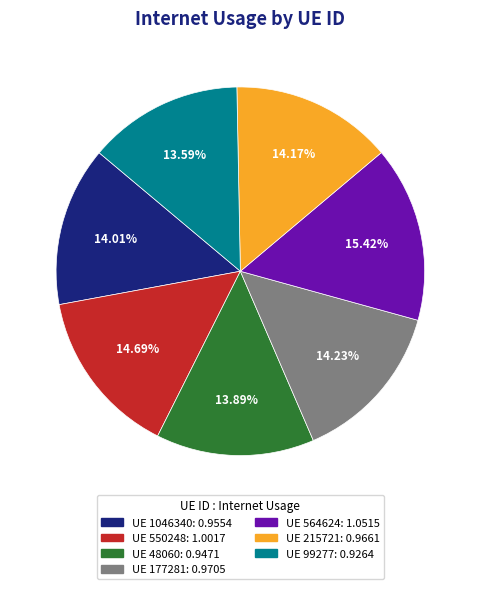

What is the ratio of the value at UE 1046340: 0.9554 to the value at UE 564624: 1.0515?

0.9